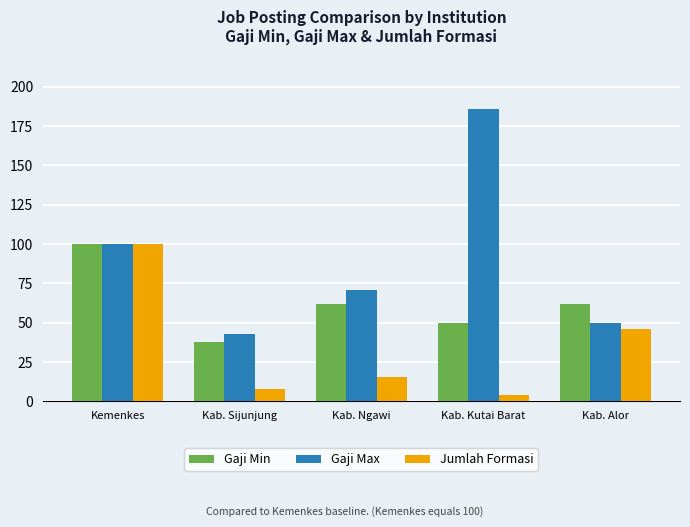

Reading right to left, what are all the values shown in this chart?

Gaji Min: Kab. Alor=62.1	Kab. Kutai Barat=50.0	Kab. Ngawi=62.1	Kab. Sijunjung=37.5	Kemenkes=100.0
Gaji Max: Kab. Alor=50.0	Kab. Kutai Barat=185.7	Kab. Ngawi=71.0	Kab. Sijunjung=42.9	Kemenkes=100.0
Jumlah Formasi: Kab. Alor=46.2	Kab. Kutai Barat=3.8	Kab. Ngawi=15.4	Kab. Sijunjung=7.7	Kemenkes=100.0